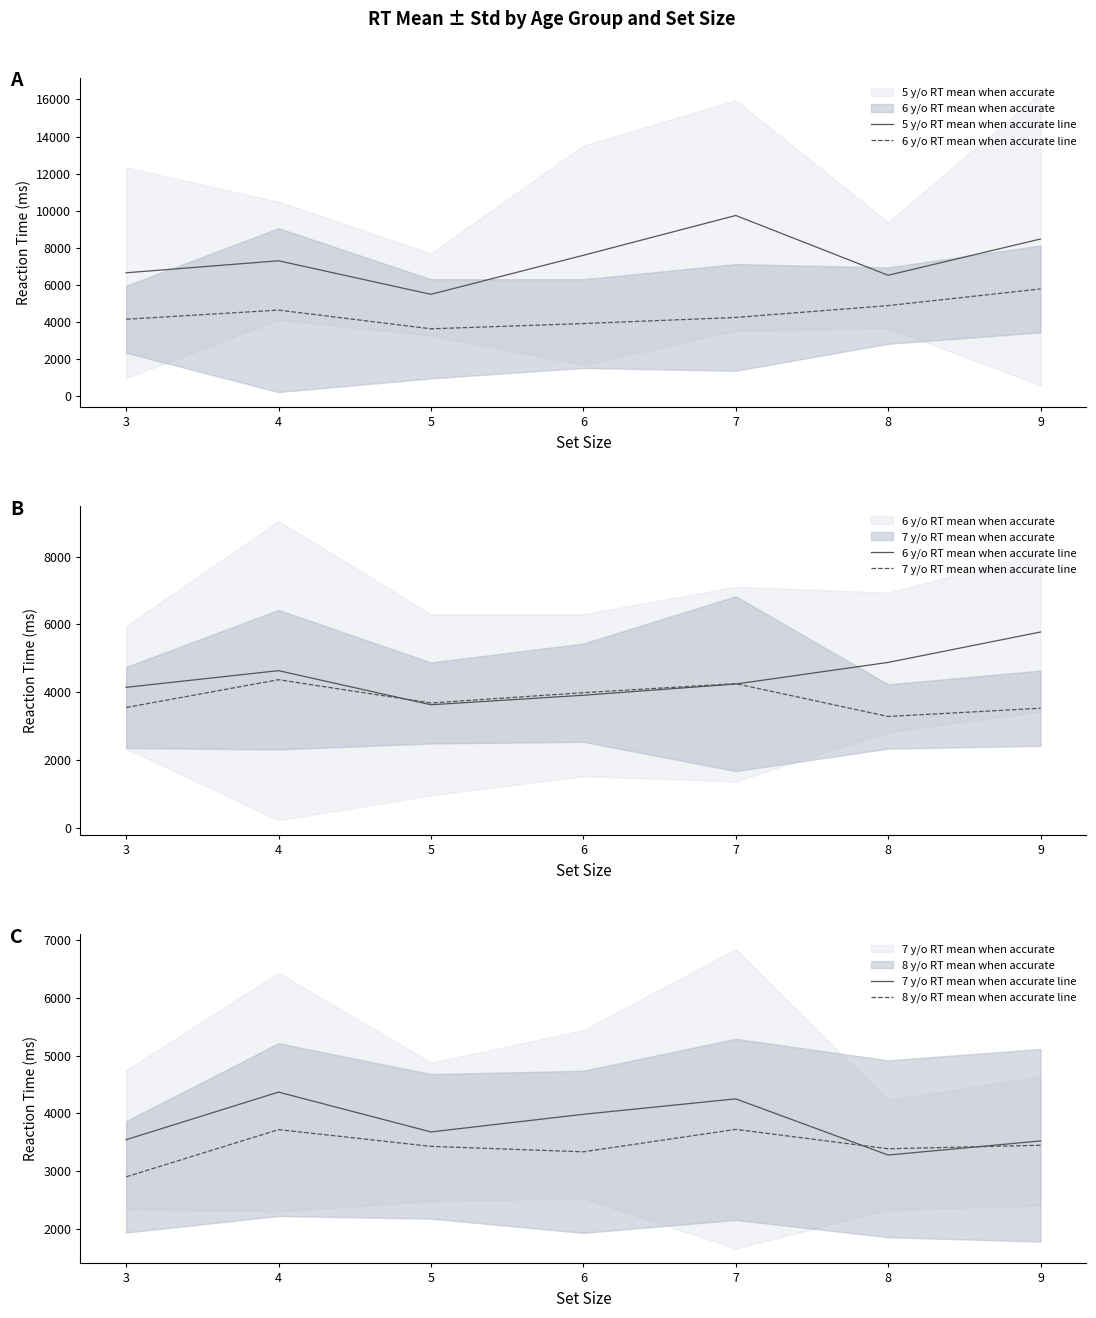

List the series in order of their peak value, highest first.

5 y/o RT mean when accurate line, 6 y/o RT mean when accurate line, 7 y/o RT mean when accurate line, 8 y/o RT mean when accurate line